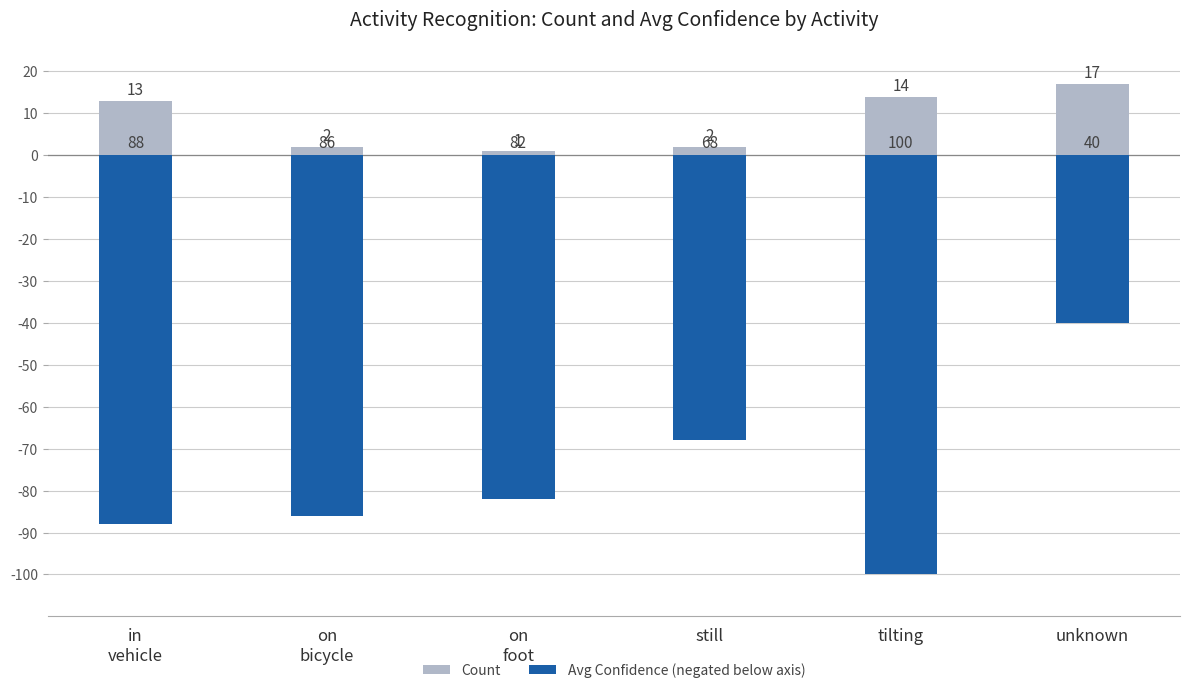

Does the chart contain stacked bars?

No